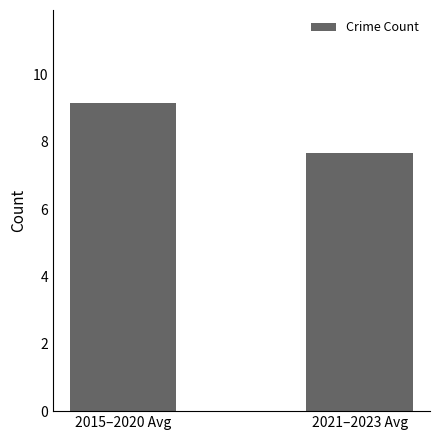

Reading left to right, transcribe all the data shown in this chart.

2015–2020 Avg=9.2	2021–2023 Avg=7.7